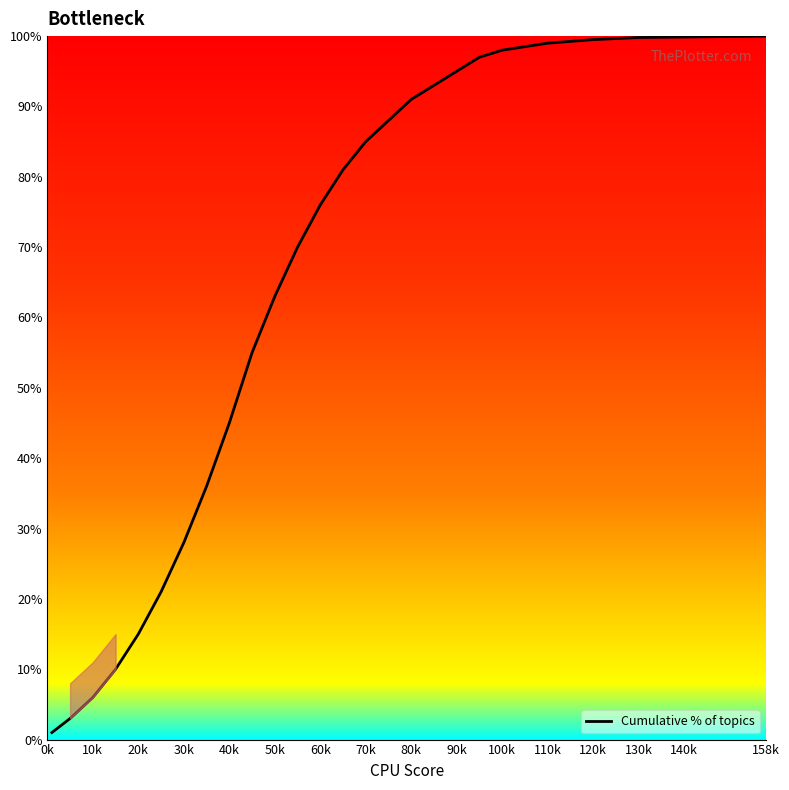

What is the greatest value displayed?

100.0